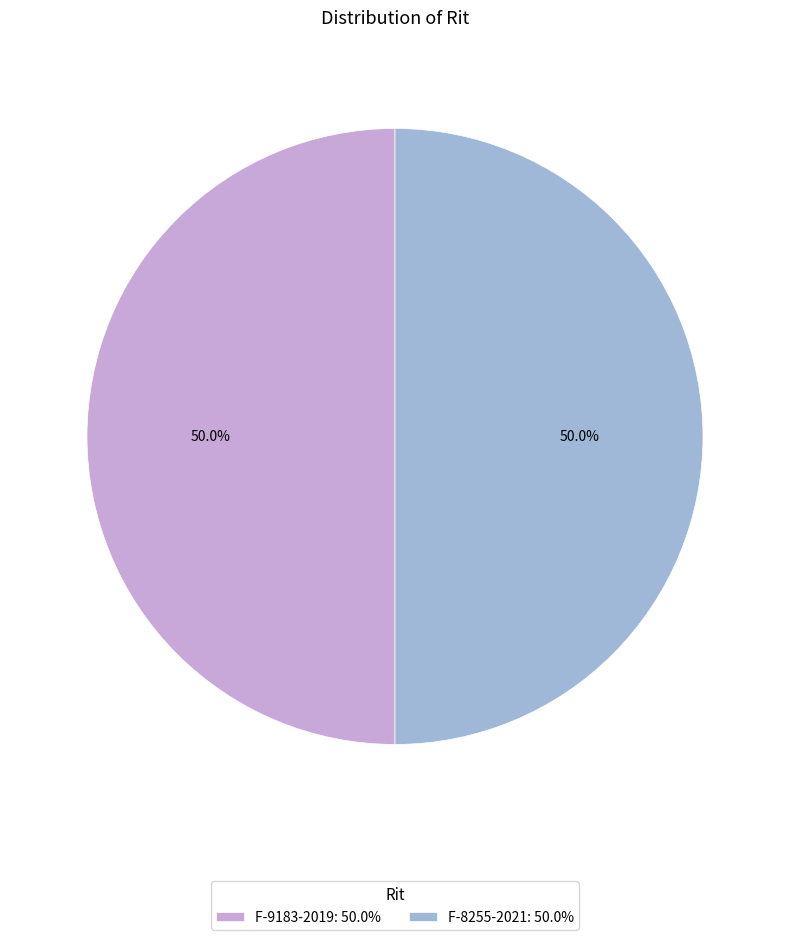

Do F-9183-2019: 50.0% and F-8255-2021: 50.0% together represent more than half of the pie?

Yes